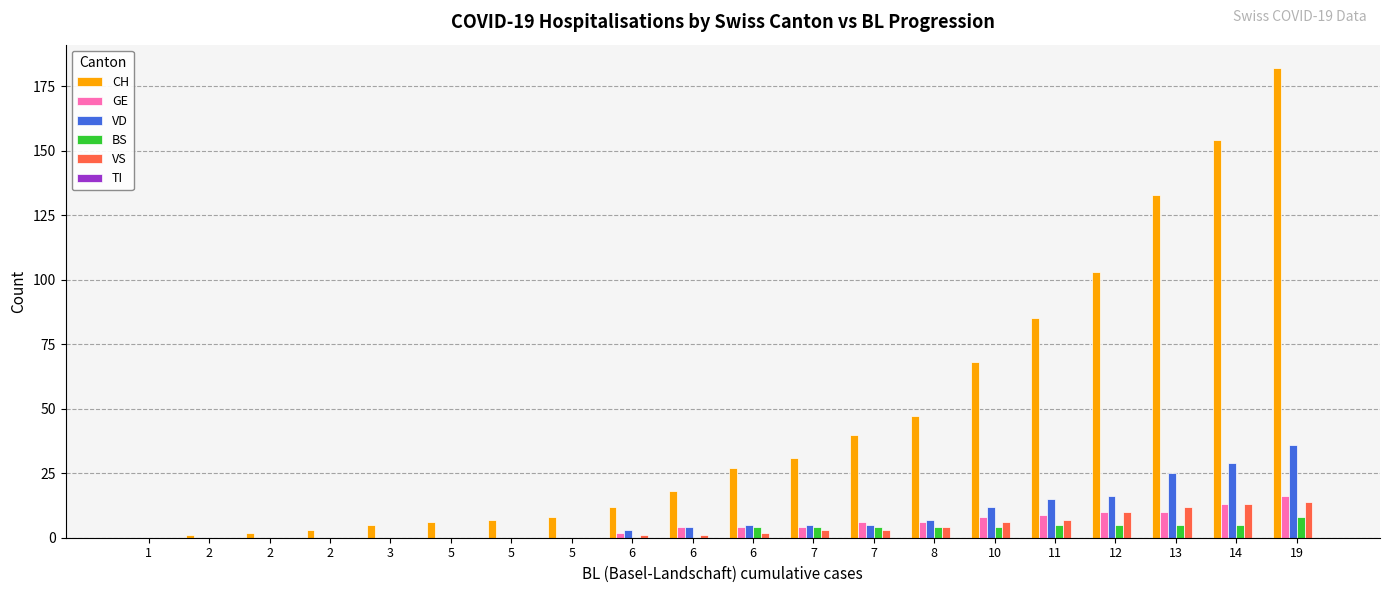

Are the bars horizontal?

No